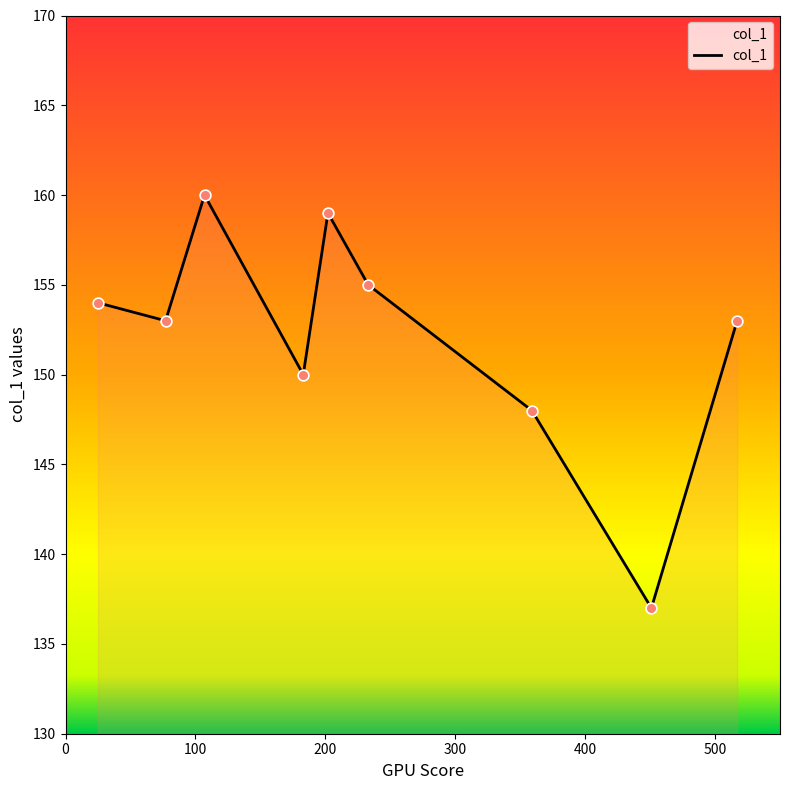

What is the smallest value displayed?

137